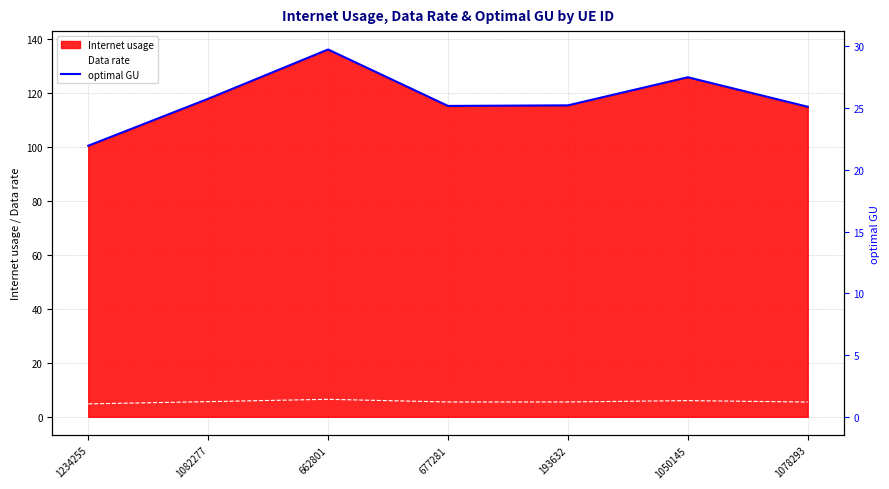

In Data rate, how many points are higher than both neighbors (excluding endpoints)?

2